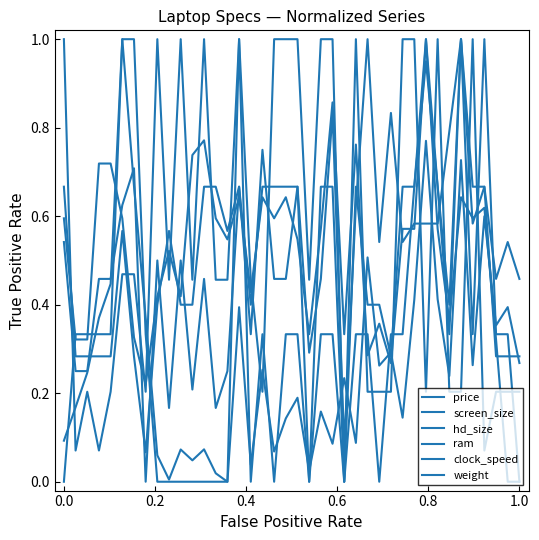

Does the chart display data point markers on the line(s)?

No